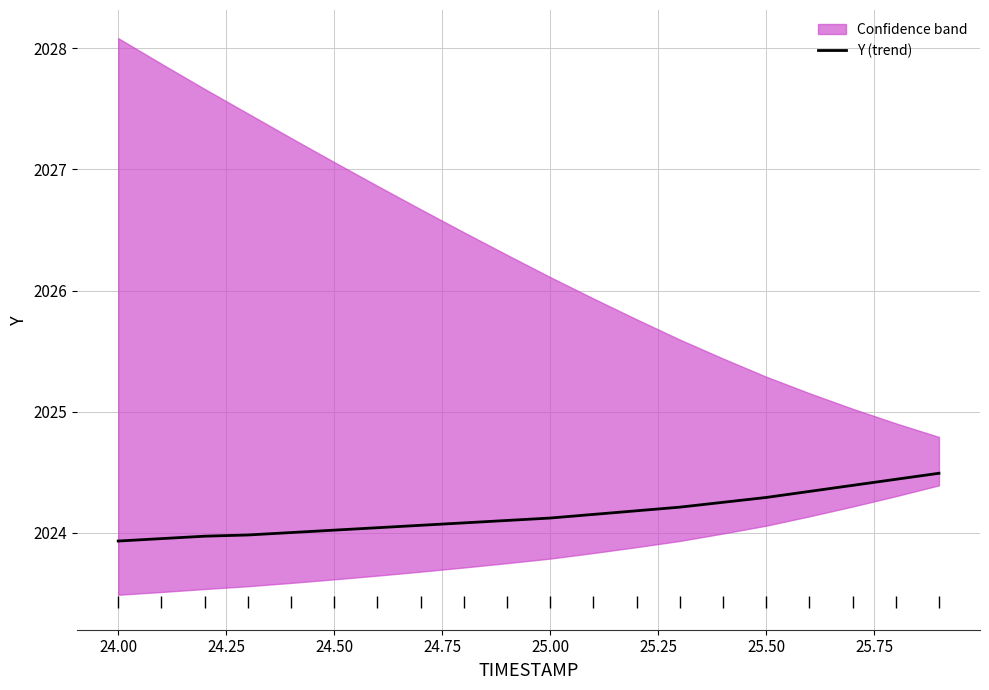

What is the average value?

2024.1